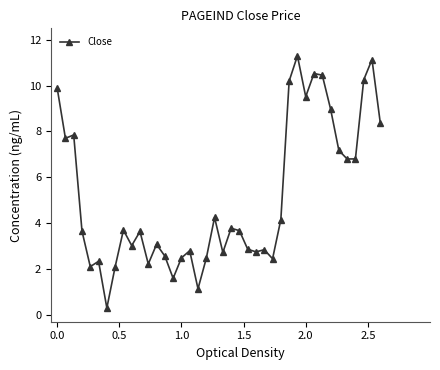

What is the minimum value shown in the chart?

0.3